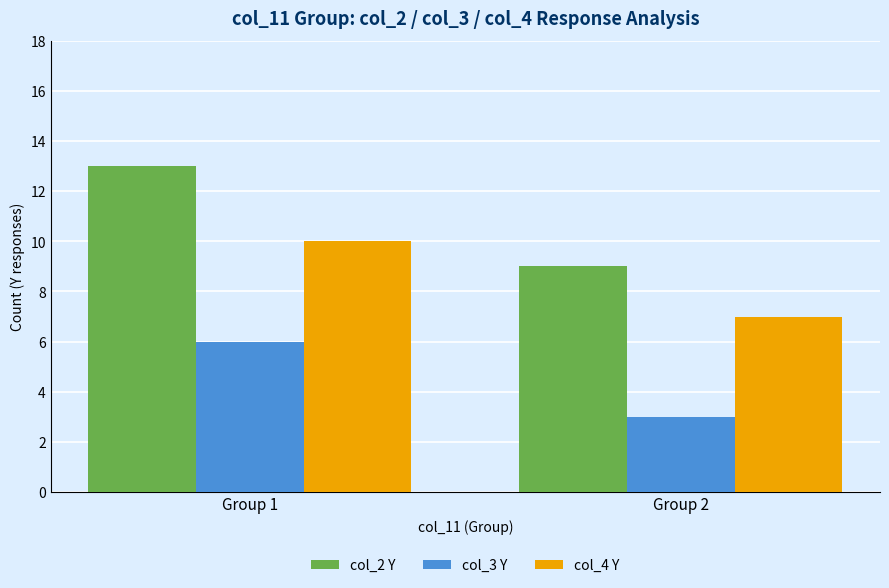

What are all the series names shown in the legend?

col_2 Y, col_3 Y, col_4 Y